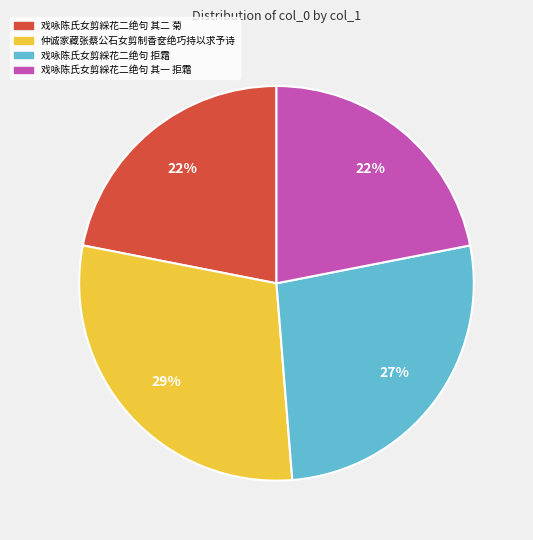

True or false: 仲诚家藏张蔡公石女剪制香奁绝巧持以求予诗 accounts for 29% of the total.

True